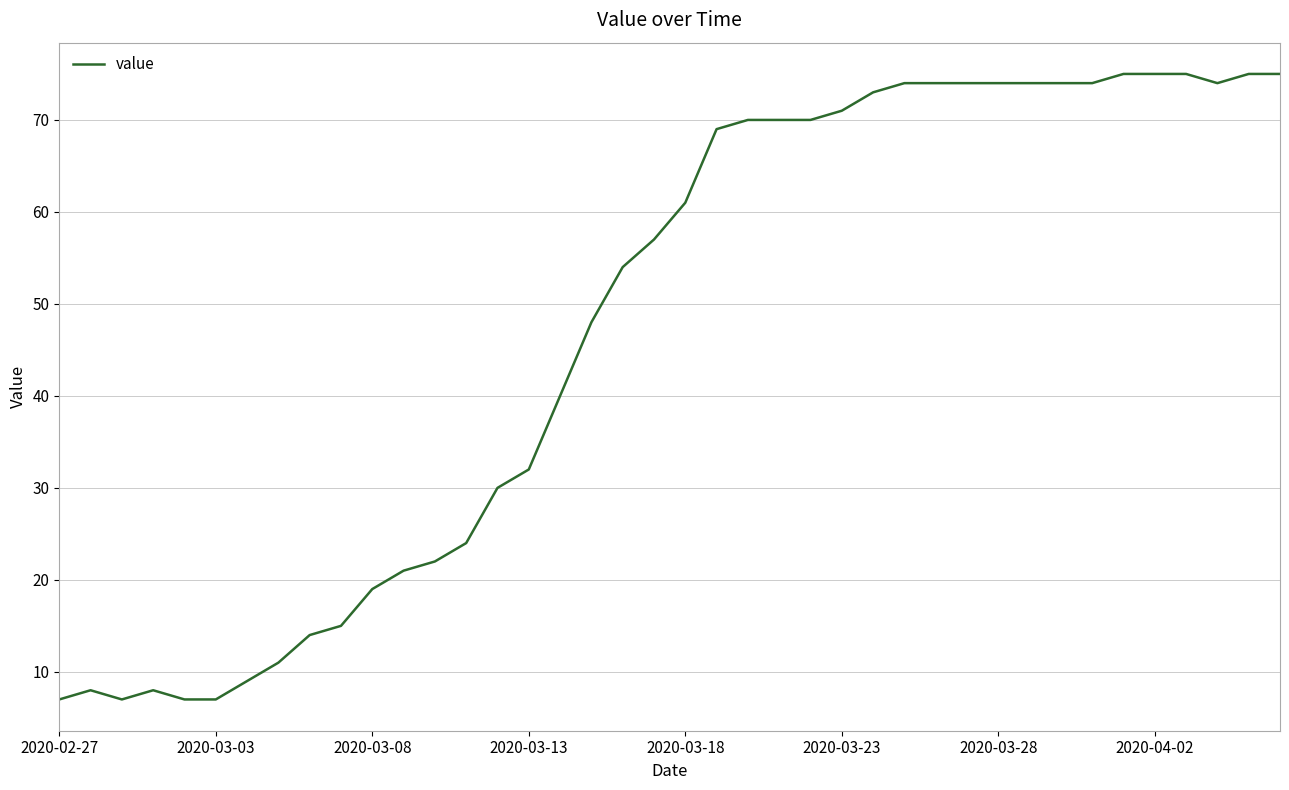

What is the difference between the maximum and minimum values?

68